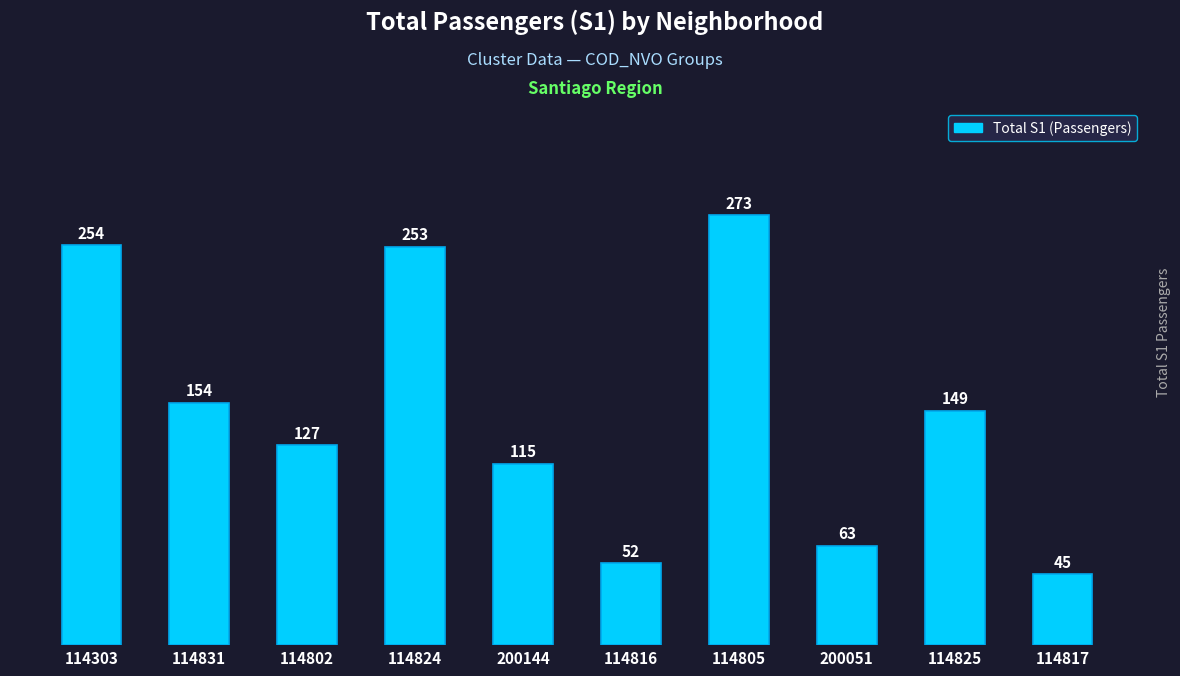

List the labels in order of value, largest first.

114805, 114303, 114824, 114831, 114825, 114802, 200144, 200051, 114816, 114817